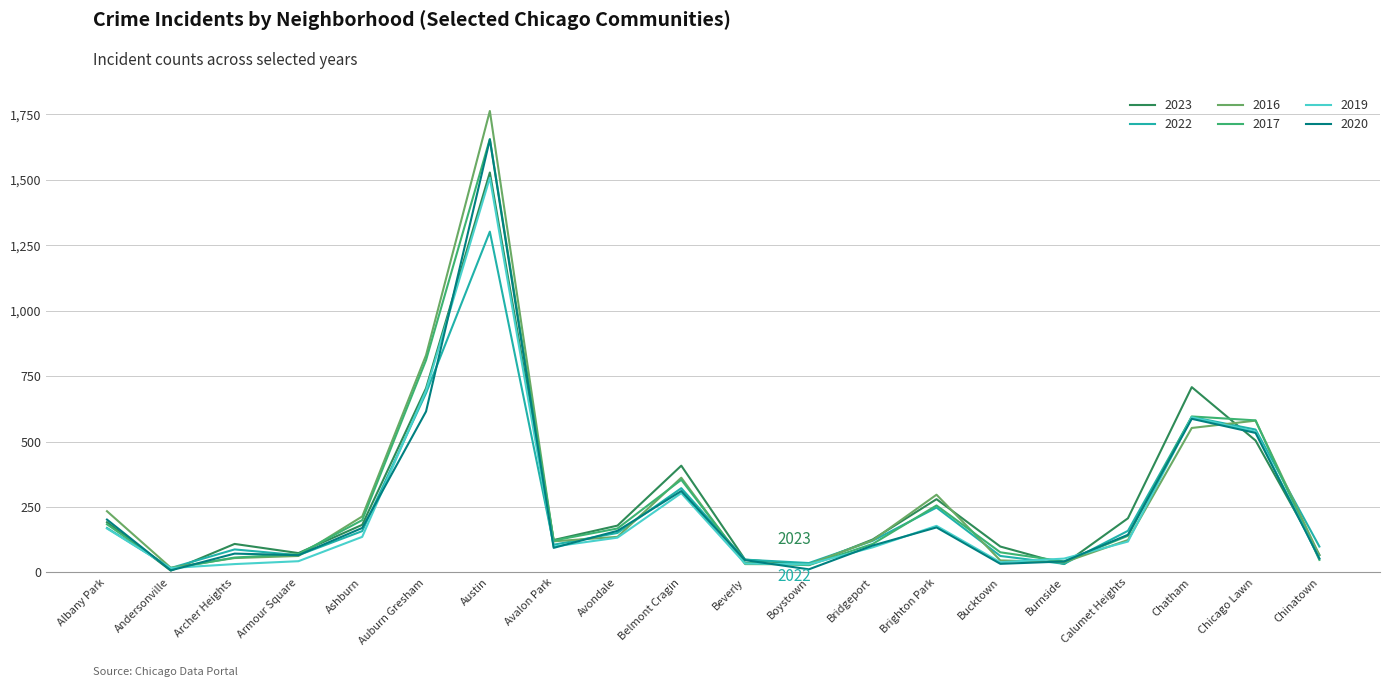

Is it true that 2016 equals 214 at Ashburn?

True